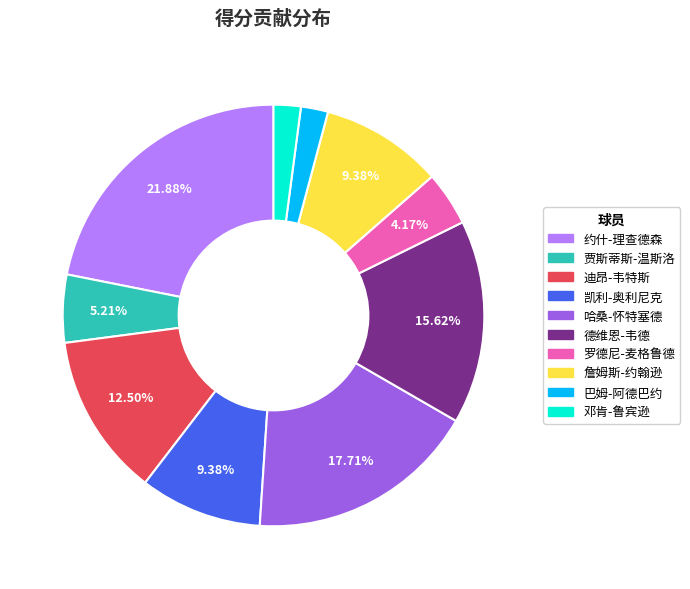

Approximately how many times larger is the value at 巴姆-阿德巴约 compared to 詹姆斯-约翰逊?

0.2